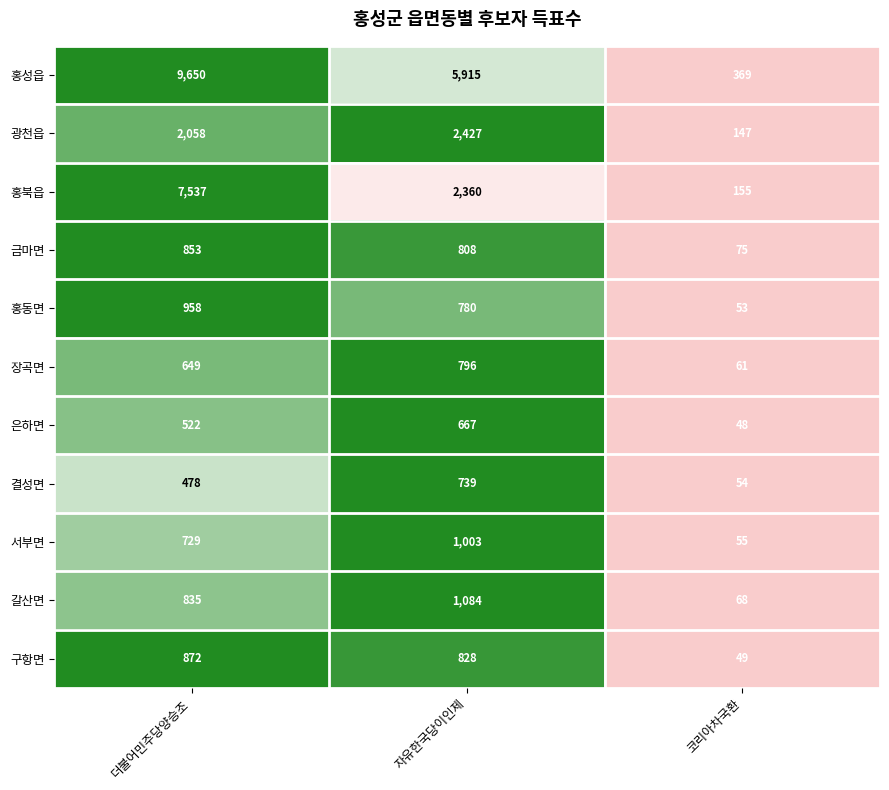

How many categories are shown in the chart?

3